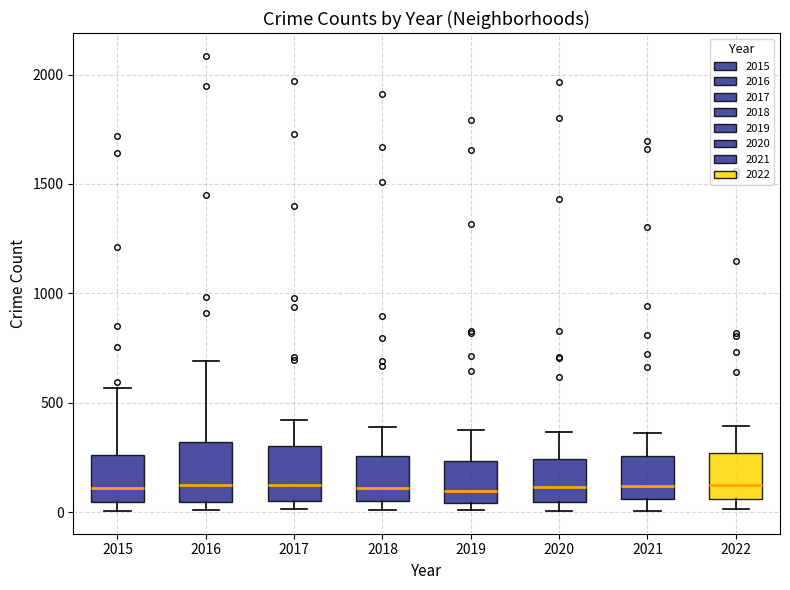

Reading left to right, read every box against the y-axis: the position of its median line, the range the box covers, and the ends of its whiskers. The values are not printed on the chart, so give them approximately, as read against the axis.

2015: median 100, box 50 to 250, whiskers 0 to 550
2016: median 150, box 50 to 300, whiskers 0 to 700
2017: median 100, box 50 to 300, whiskers 0 to 400
2018: median 100, box 50 to 250, whiskers 0 to 400
2019: median 100, box 50 to 250, whiskers 0 to 400
2020: median 100, box 50 to 250, whiskers 0 to 350
2021: median 100, box 50 to 250, whiskers 0 to 350
2022: median 150, box 50 to 250, whiskers 0 to 400